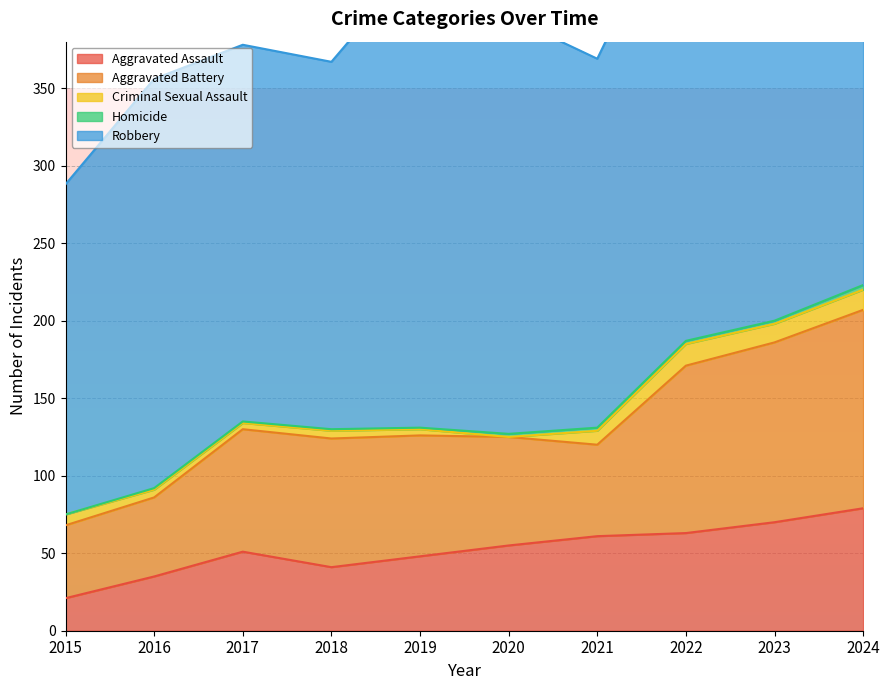

Where do Aggravated Battery and Aggravated Assault first cross each other?

2020 and 2021